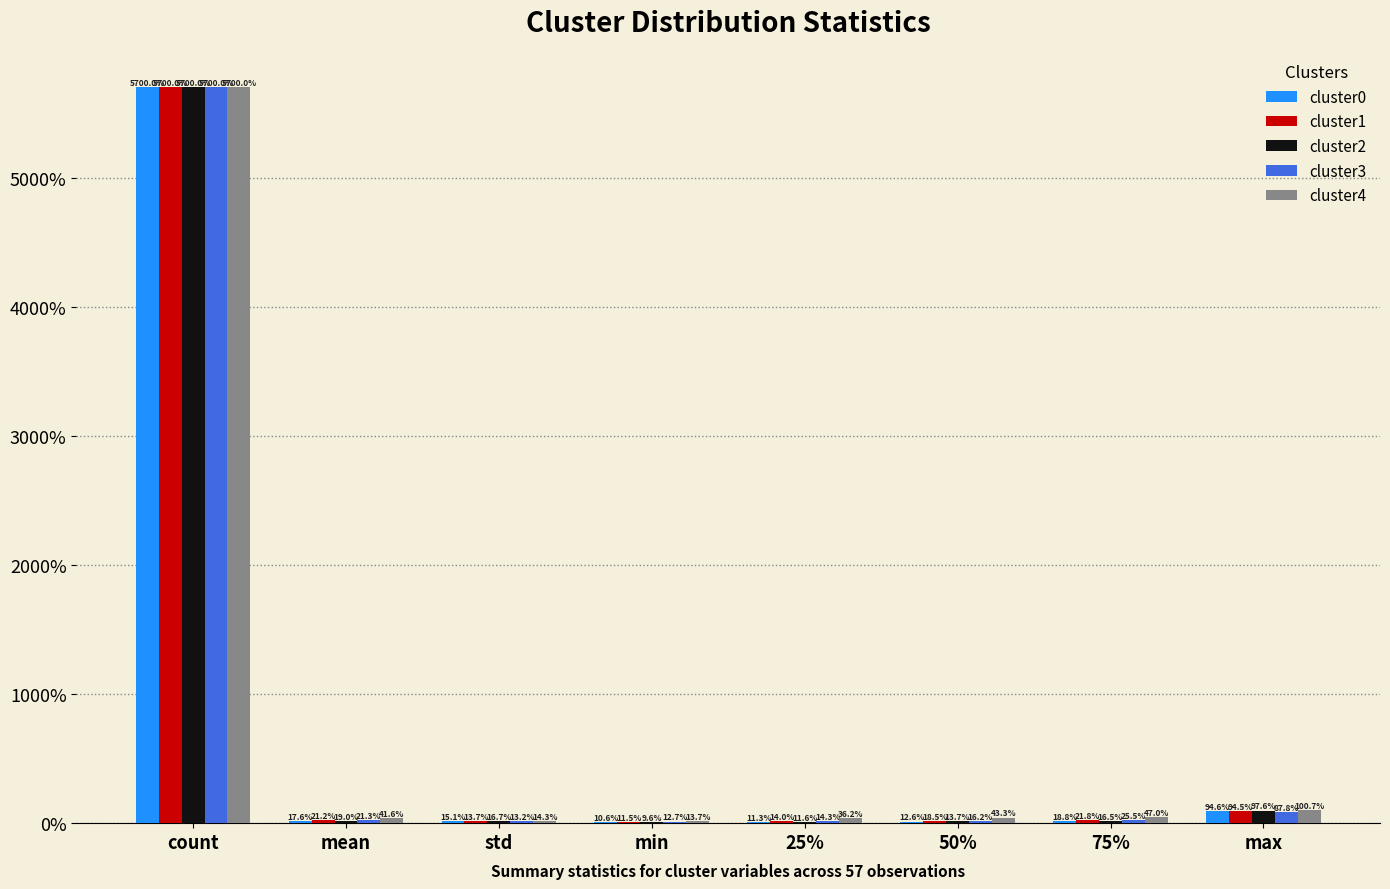

At how many categories does at least one series exceed 56?

1